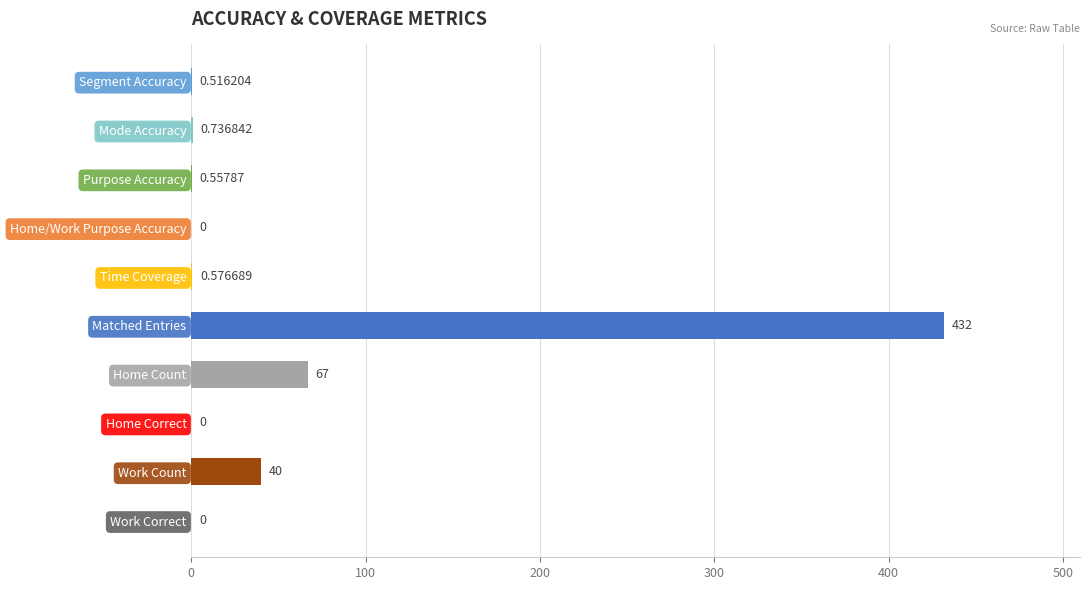

Between Home Correct and Home Count, which is larger?

Home Count